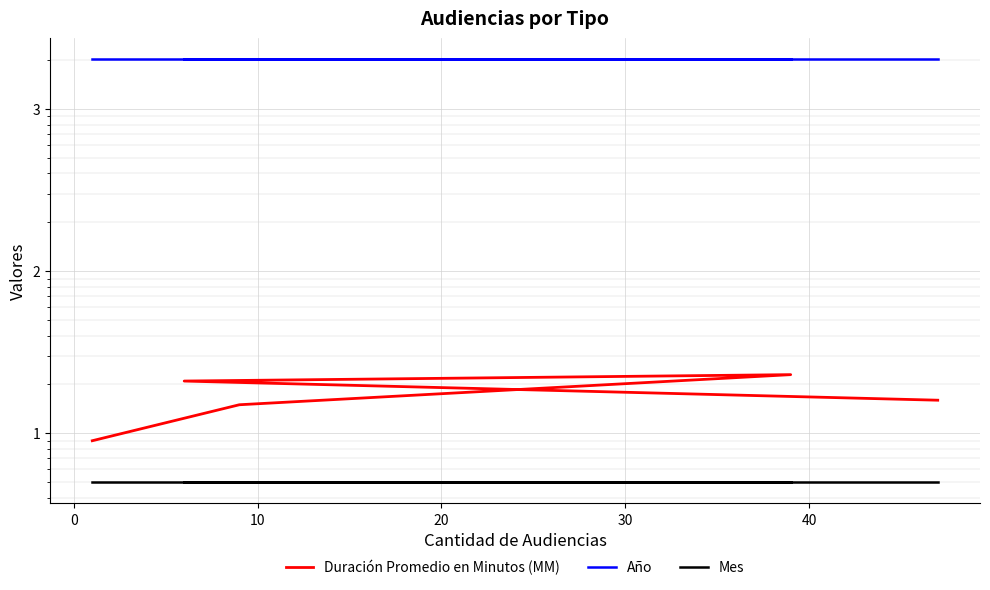

Reading right to left, what are all the values shown in this chart?

Duración Promedio en Minutos (MM): 16	21	23	15	9
Año: 2018	2018	2018	2018	2018
Mes: 5	5	5	5	5